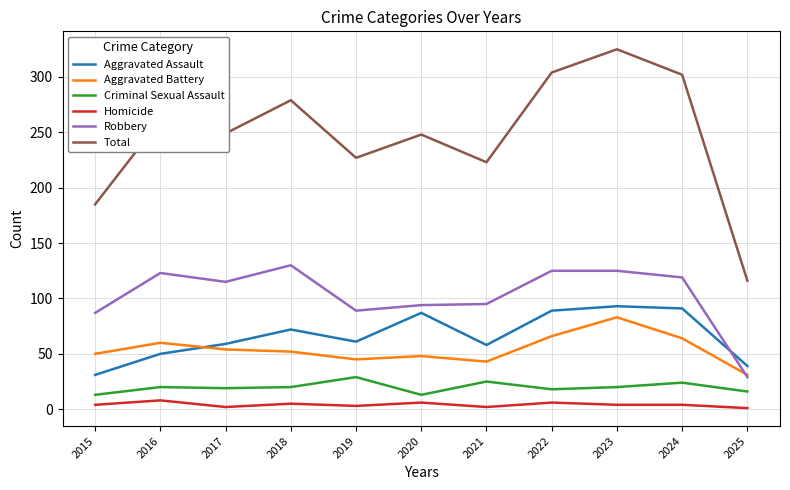

True or false: Criminal Sexual Assault and Total intersect in this chart.

False